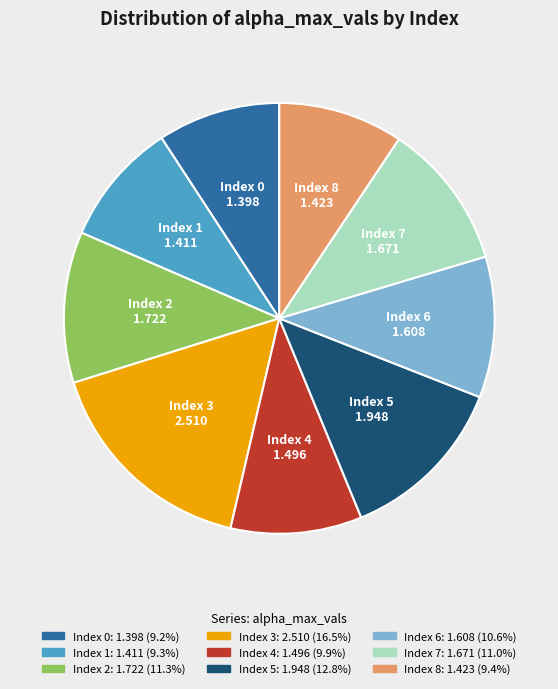

Is there a majority slice in this chart?

No